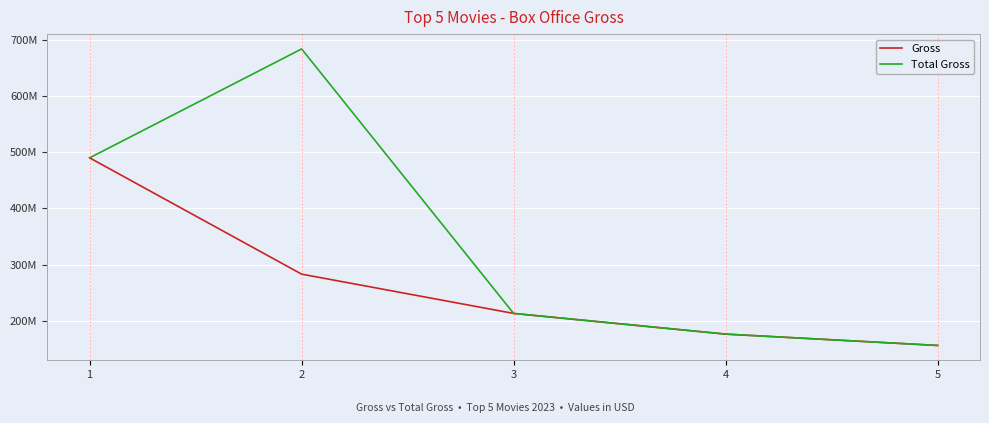

What is the maximum value for Gross?

490015825